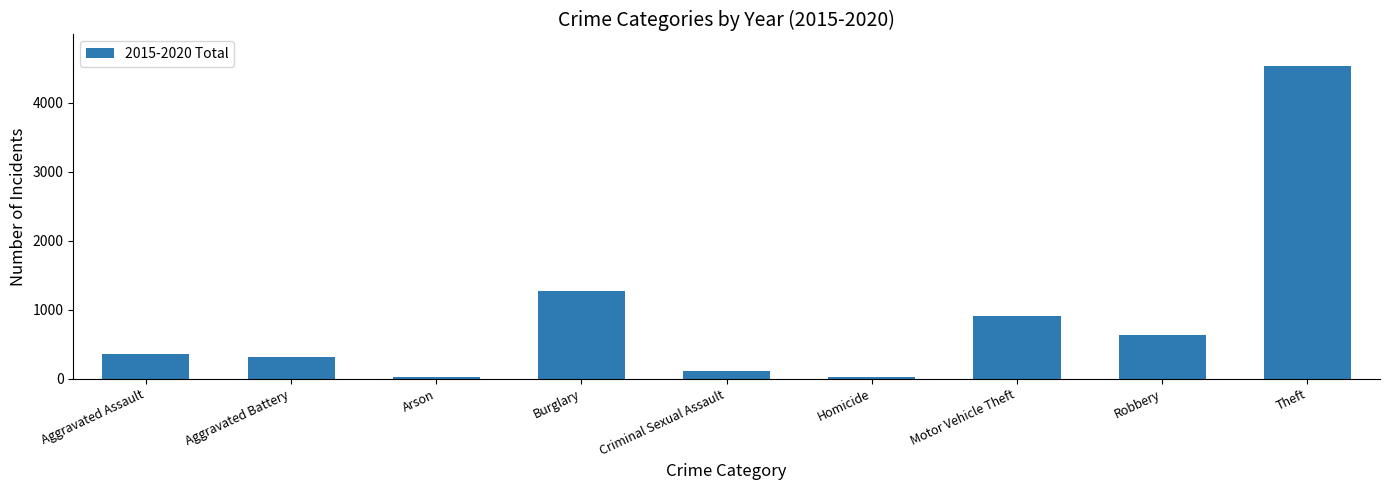

What is the label of the 4th bar from the left?

Burglary